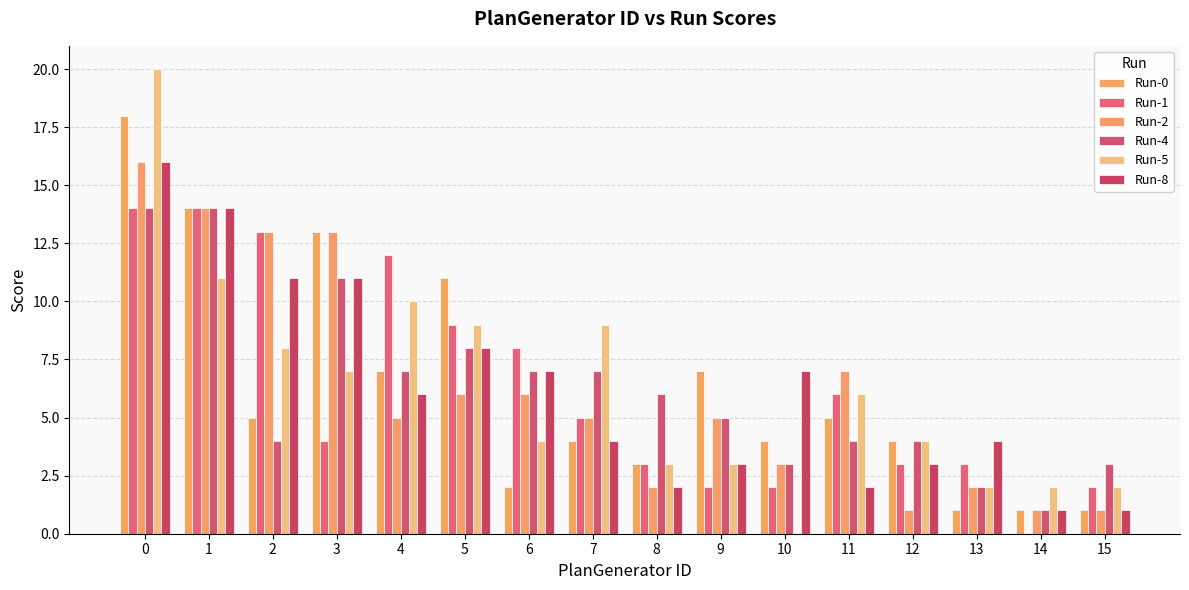

What is the sum of all Run-1 values?

100